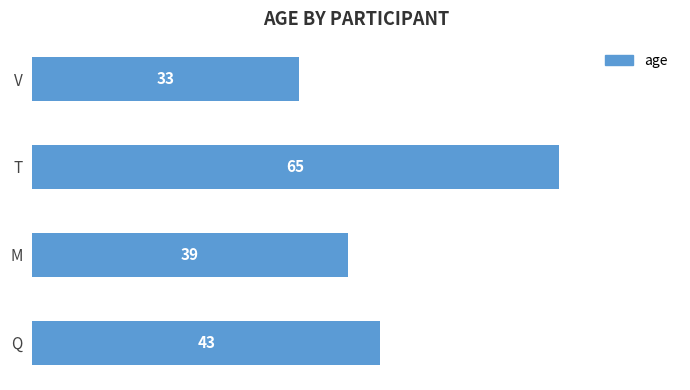

List the labels in order of value, largest first.

T, Q, M, V